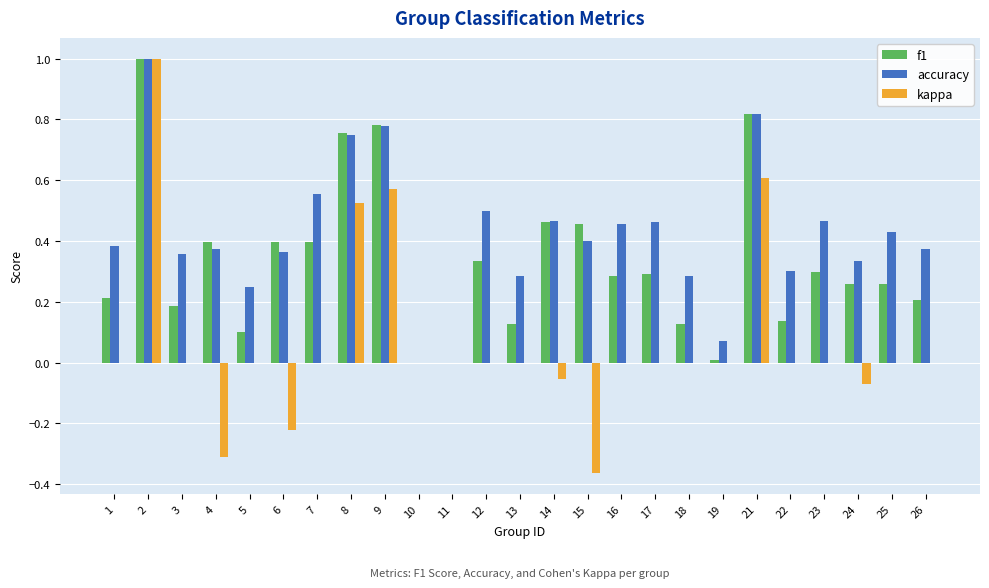

What is the sum of all kappa values?

1.7